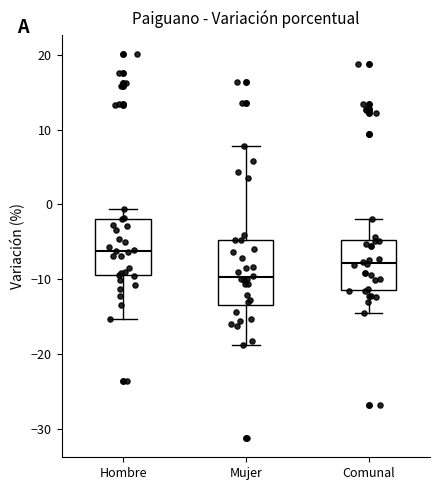

Which box's median line is the lowest?

Mujer